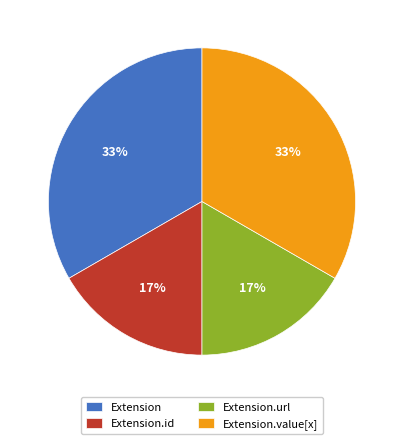

To the nearest percent, what is the average slice percentage?

25%